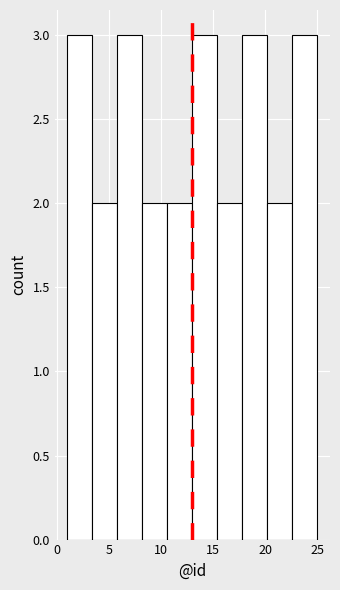

Reading left to right, transcribe this chart: for each bar, give the range it covers on the x-axis and its height. Neither the bar edges nor the heights are printed on the chart, so give them approximately, as read against the axes.

1.0 to 3.4: 3
3.4 to 5.8: 2
5.8 to 8.2: 3
8.2 to 10.6: 2
10.6 to 13.0: 2
13.0 to 15.4: 3
15.4 to 17.8: 2
17.8 to 20.2: 3
20.2 to 22.6: 2
22.6 to 25.0: 3